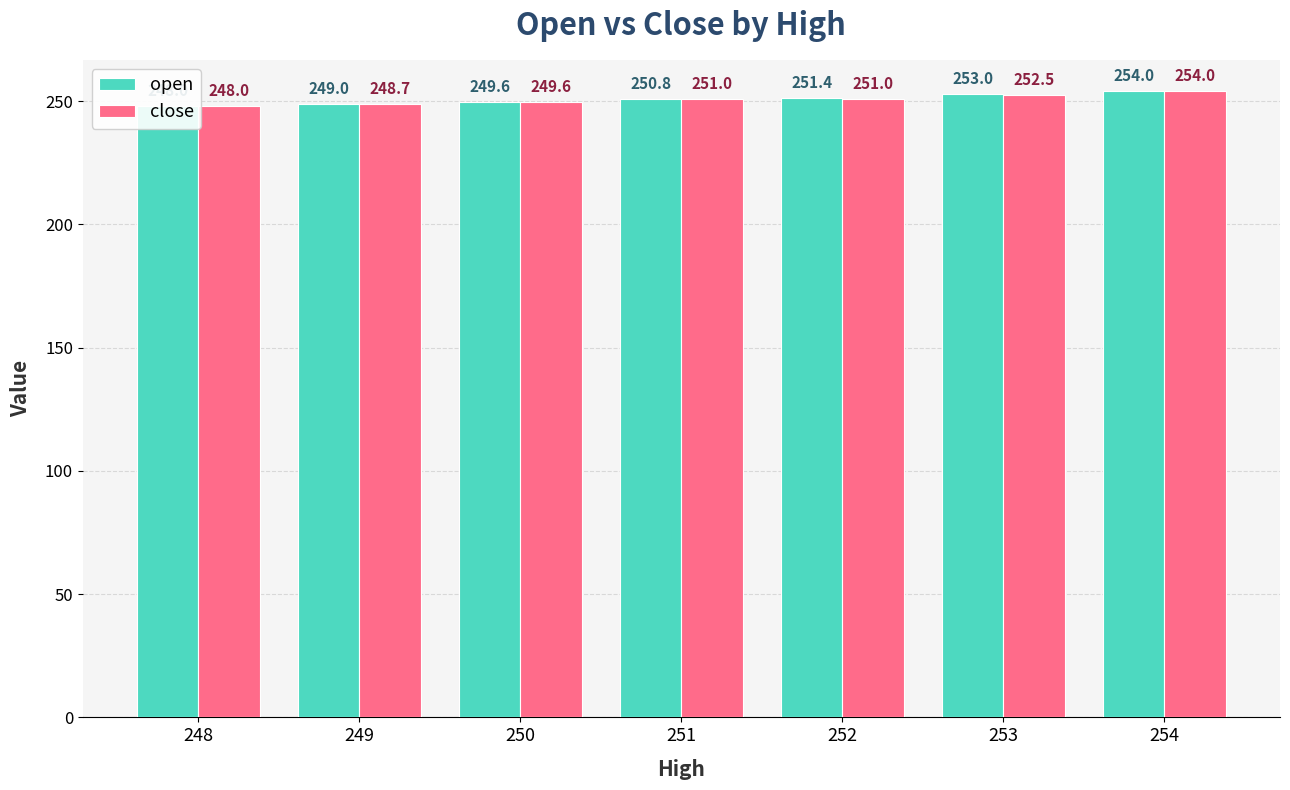

True or false: close has a value of 249.6 at 250.

True